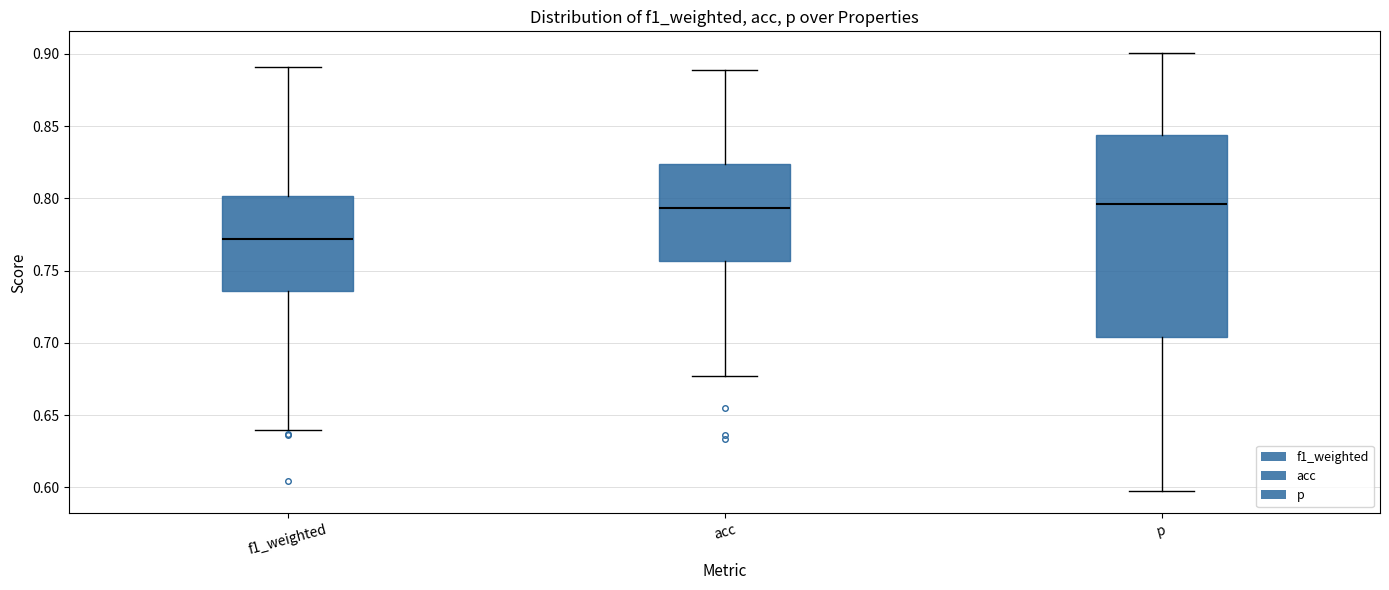

Reading left to right, read every box against the y-axis: the position of its median line, the range the box covers, and the ends of its whiskers. The values are not printed on the chart, so give them approximately, as read against the axis.

f1_weighted: median 0.770, box 0.735 to 0.800, whiskers 0.640 to 0.890
acc: median 0.795, box 0.755 to 0.825, whiskers 0.675 to 0.890
p: median 0.795, box 0.705 to 0.845, whiskers 0.595 to 0.900